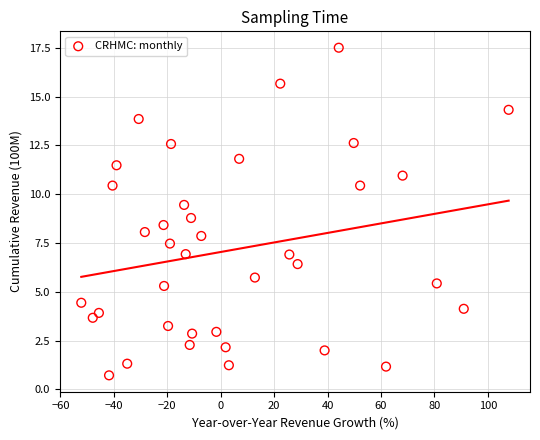

What is the range of Y values (max minus min)?

16.8